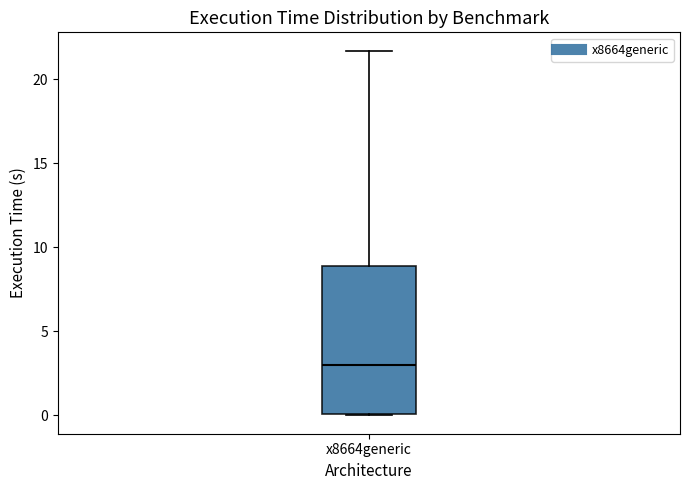

Transcribe this box plot: give where the median line is, the range the box spans, and where the two whiskers end, as read against the y-axis. The values are not printed on the chart, so give them approximately, as read against the axis.

median 3.0, box 0.0 to 9.0, whiskers 0.0 to 21.5